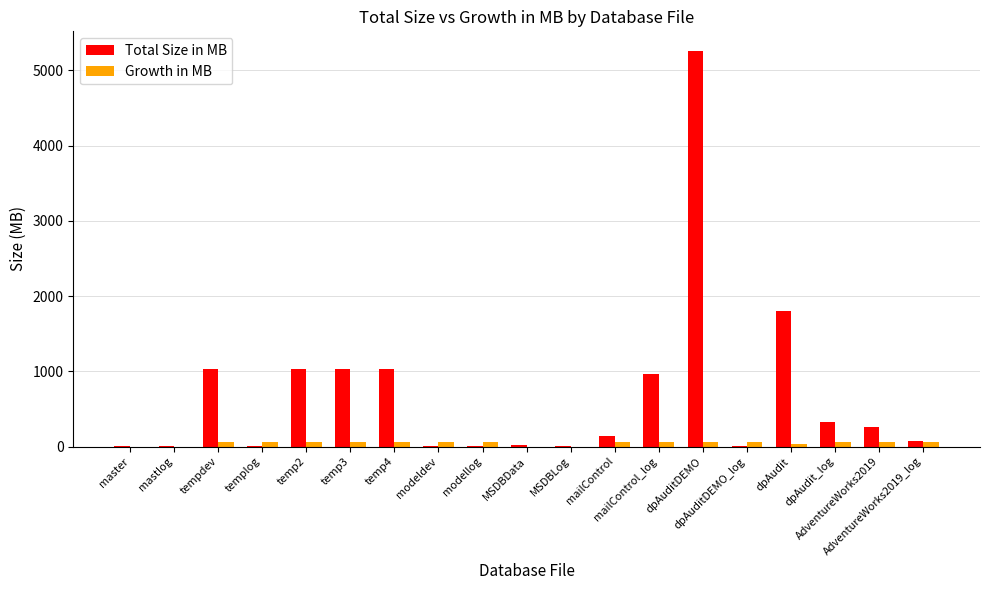

The Total Size in MB series shows 8 at modeldev. True or false?

True